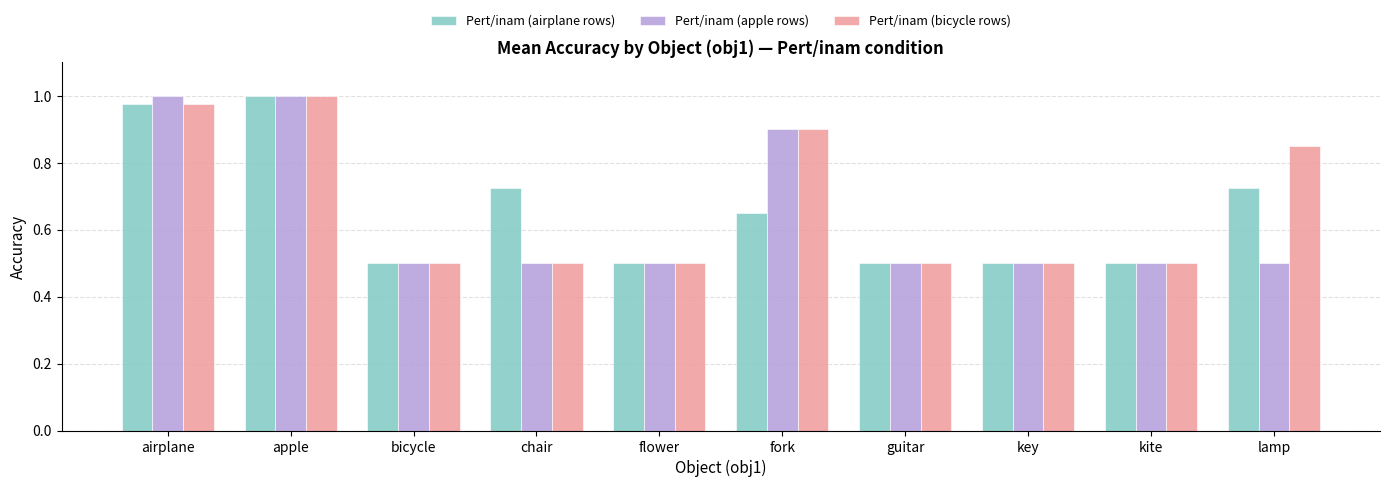

Read the Pert/inam (airplane rows) value at bicycle.

0.5